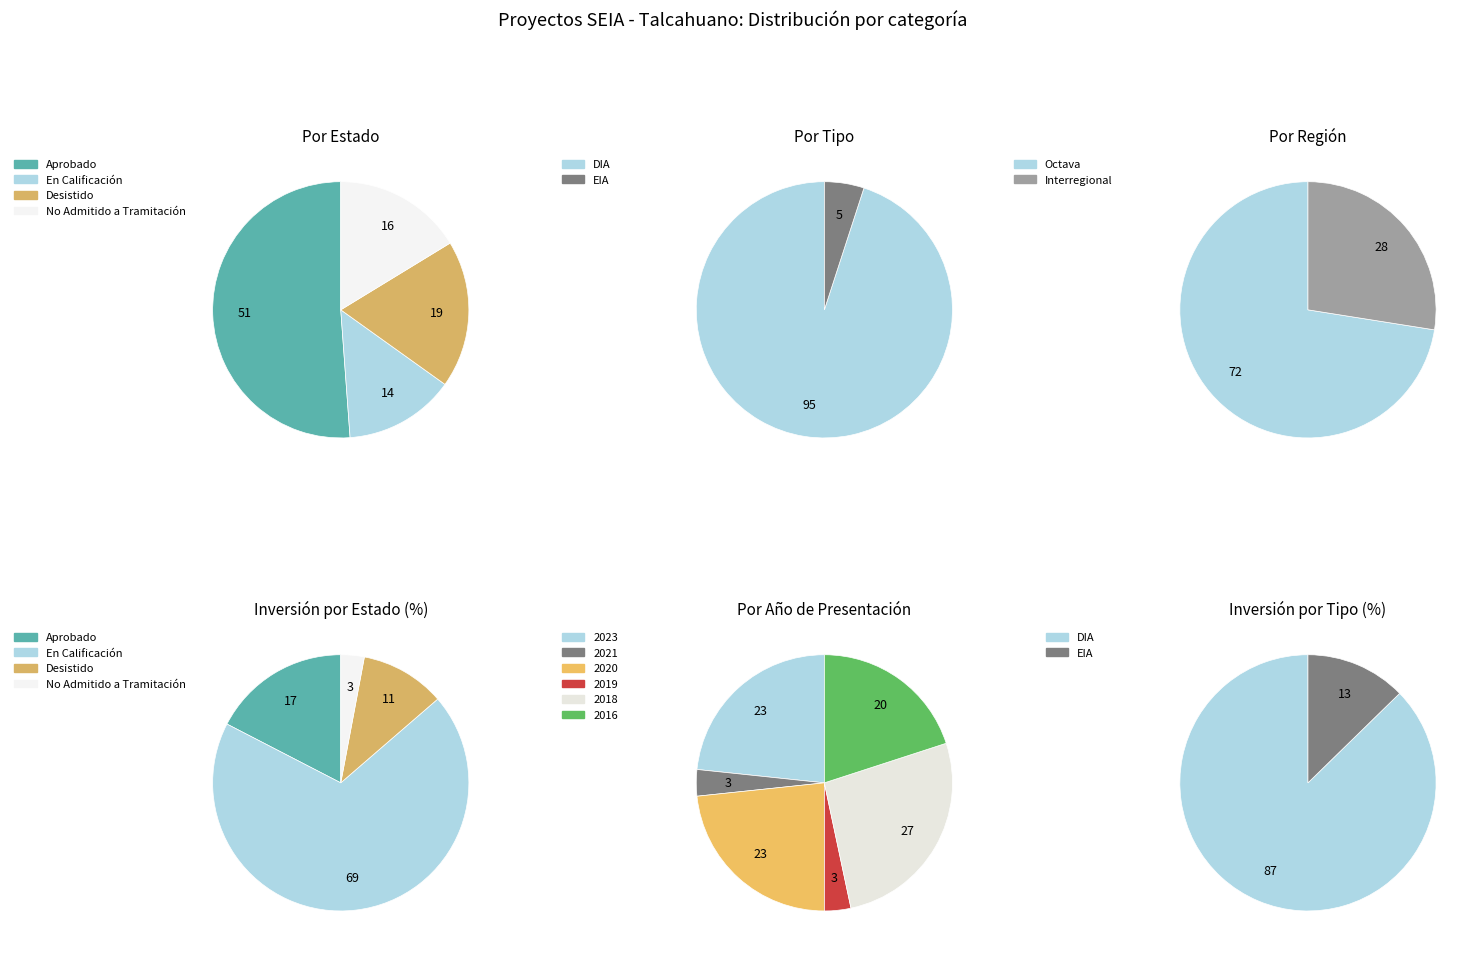

Rank the series by their average value, from highest to lowest.

Estado, Tipo